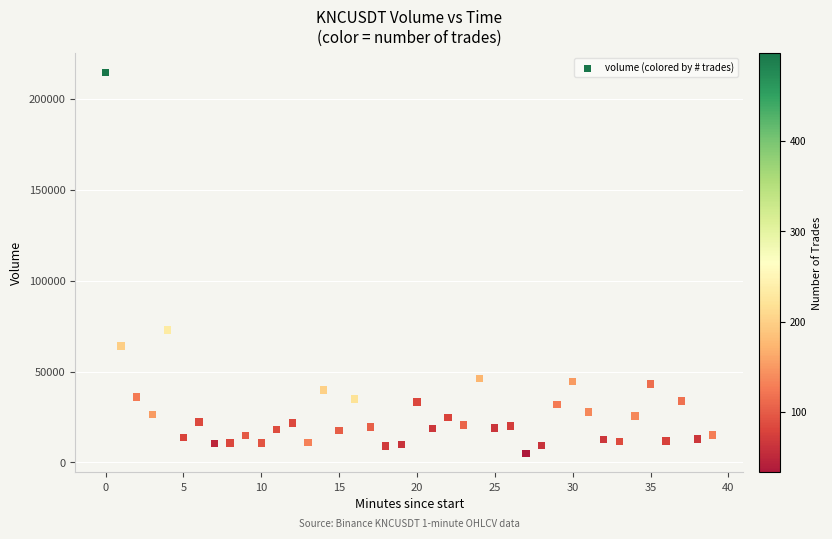

What Y value in the scatter plot is closest to 109731?

72779